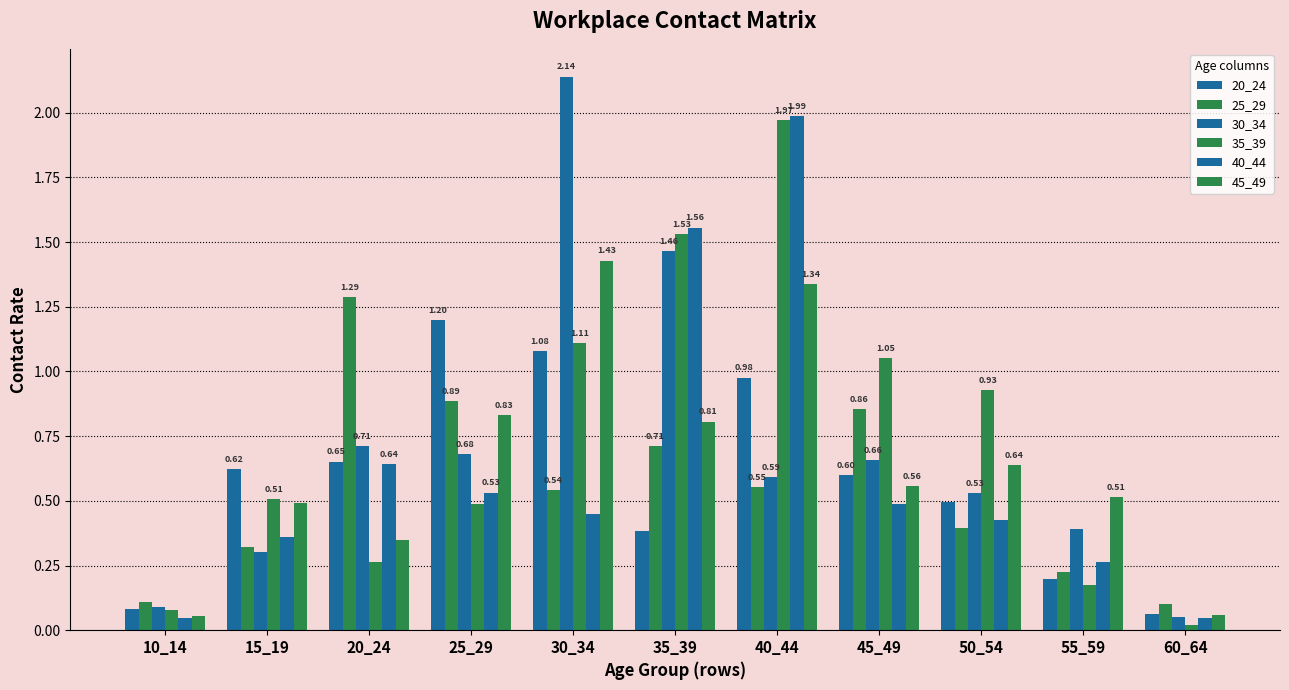

Reading right to left, what are all the values shown in this chart?

20_24: 60_64=0.1	55_59=0.2	50_54=0.5	45_49=0.6	40_44=1.0	35_39=0.4	30_34=1.1	25_29=1.2	20_24=0.7	15_19=0.6	10_14=0.1
25_29: 60_64=0.1	55_59=0.2	50_54=0.4	45_49=0.9	40_44=0.6	35_39=0.7	30_34=0.5	25_29=0.9	20_24=1.3	15_19=0.3	10_14=0.1
30_34: 60_64=0.1	55_59=0.4	50_54=0.5	45_49=0.7	40_44=0.6	35_39=1.5	30_34=2.1	25_29=0.7	20_24=0.7	15_19=0.3	10_14=0.1
35_39: 60_64=0.0	55_59=0.2	50_54=0.9	45_49=1.1	40_44=2.0	35_39=1.5	30_34=1.1	25_29=0.5	20_24=0.3	15_19=0.5	10_14=0.1
40_44: 60_64=0.0	55_59=0.3	50_54=0.4	45_49=0.5	40_44=2.0	35_39=1.6	30_34=0.5	25_29=0.5	20_24=0.6	15_19=0.4	10_14=0.0
45_49: 60_64=0.1	55_59=0.5	50_54=0.6	45_49=0.6	40_44=1.3	35_39=0.8	30_34=1.4	25_29=0.8	20_24=0.3	15_19=0.5	10_14=0.1